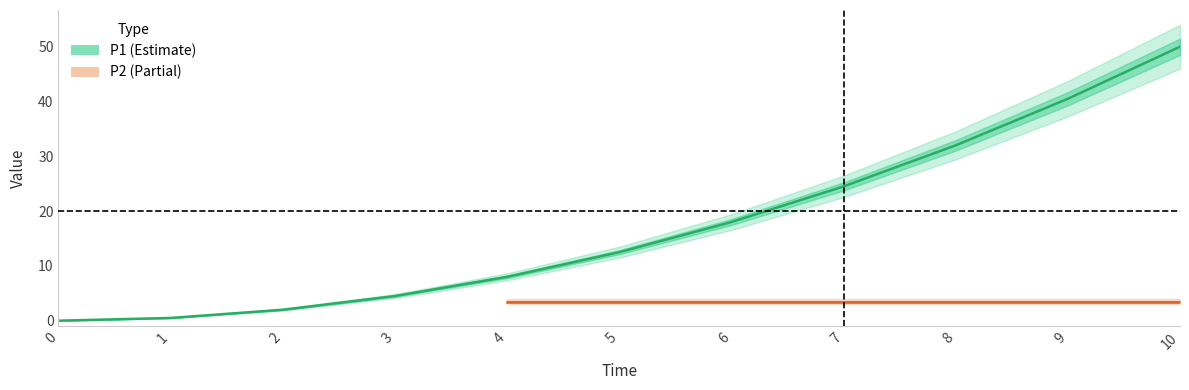

True or false: the data shows 0.0 at 0.

True